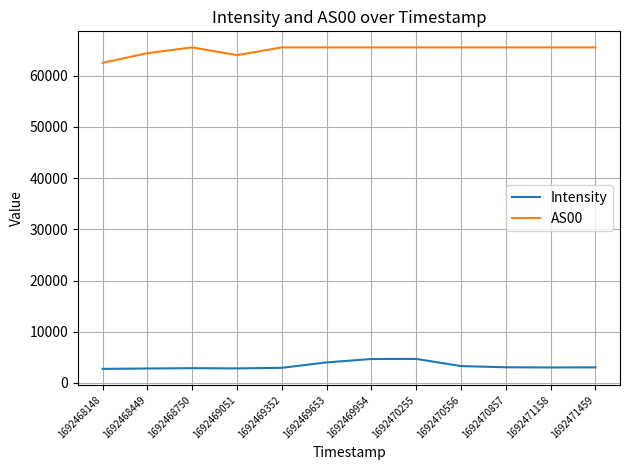

The Intensity series shows 4005.7 at 1692469653. True or false?

True